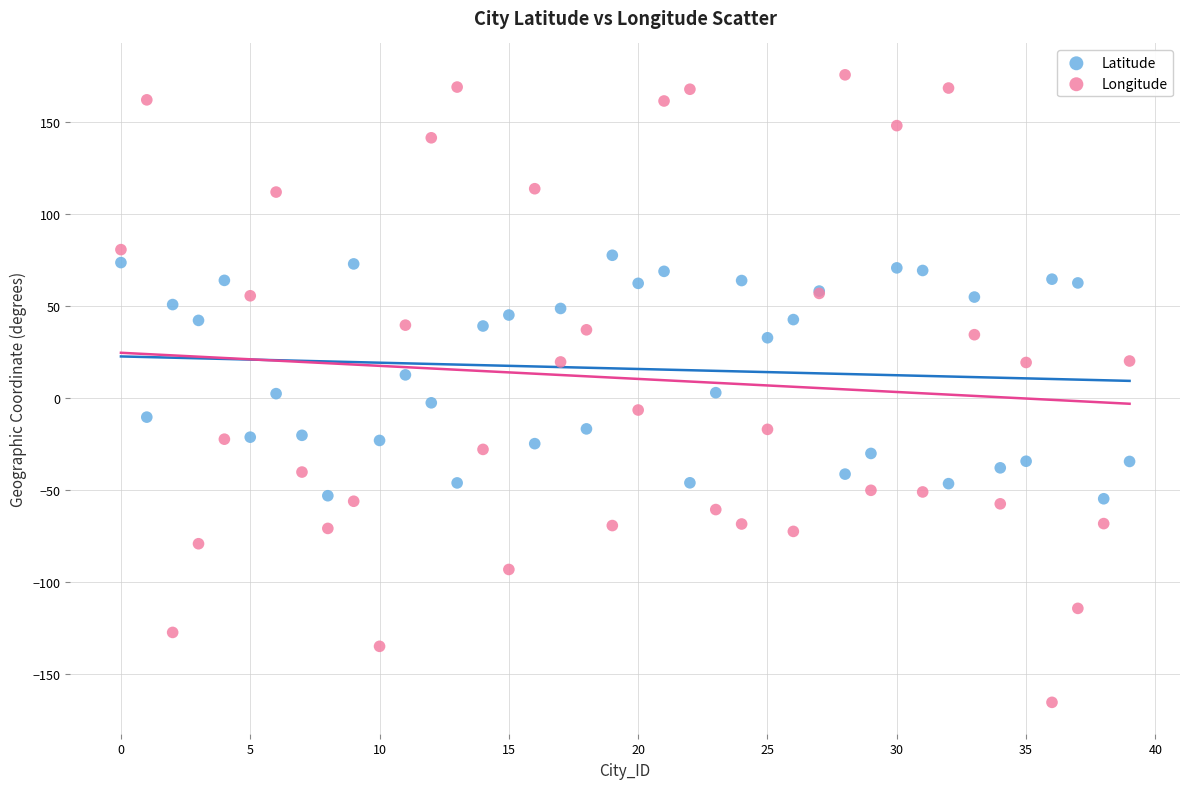

Which series contains the highest Y value?

Longitude